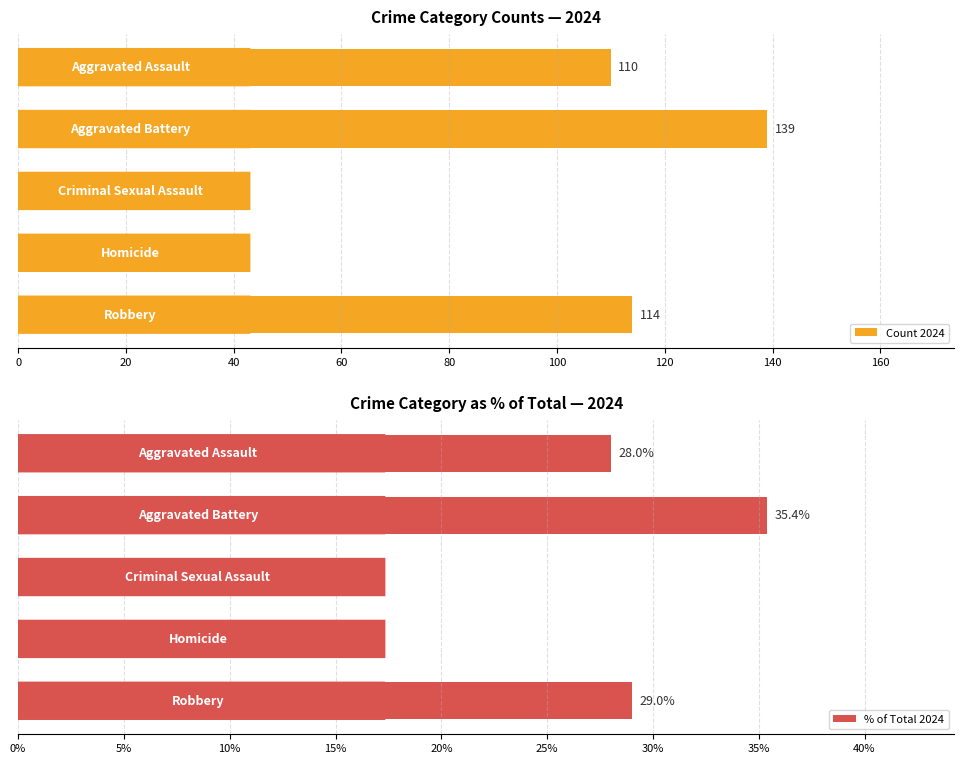

What is the minimum value for Count 2024?

9